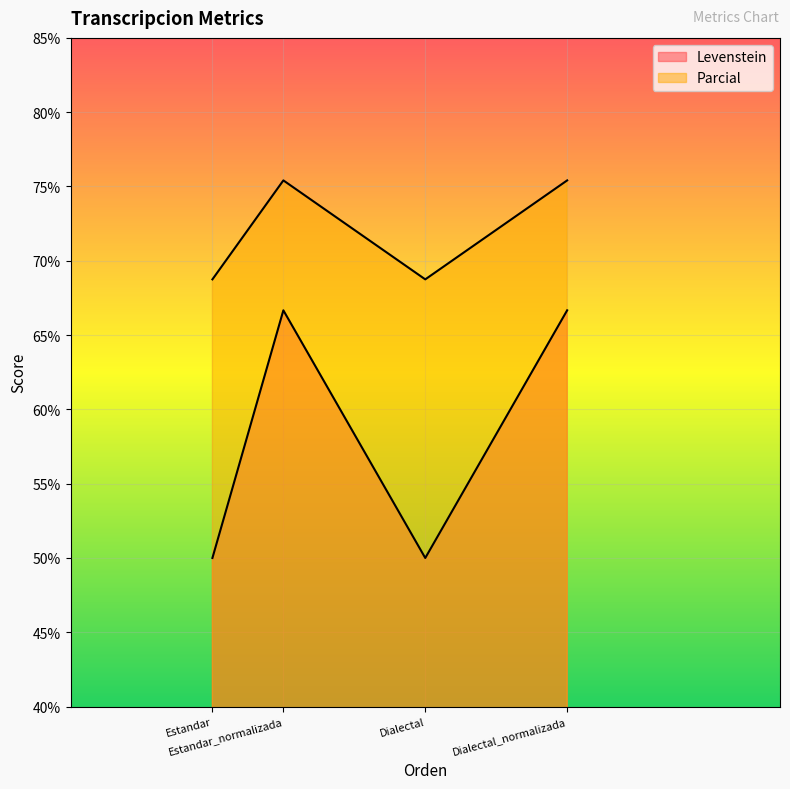

At which category does Parcial reach its first local valley?

Dialectal